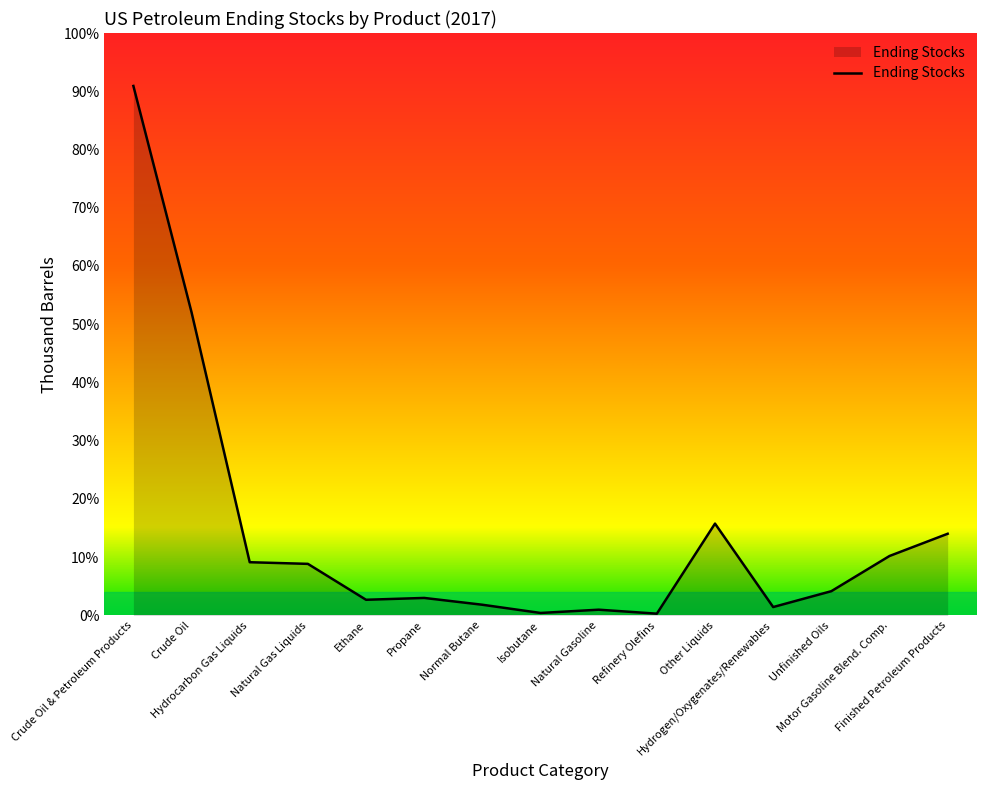

What is the label of the 2nd point from the right?

Motor Gasoline Blend. Comp.